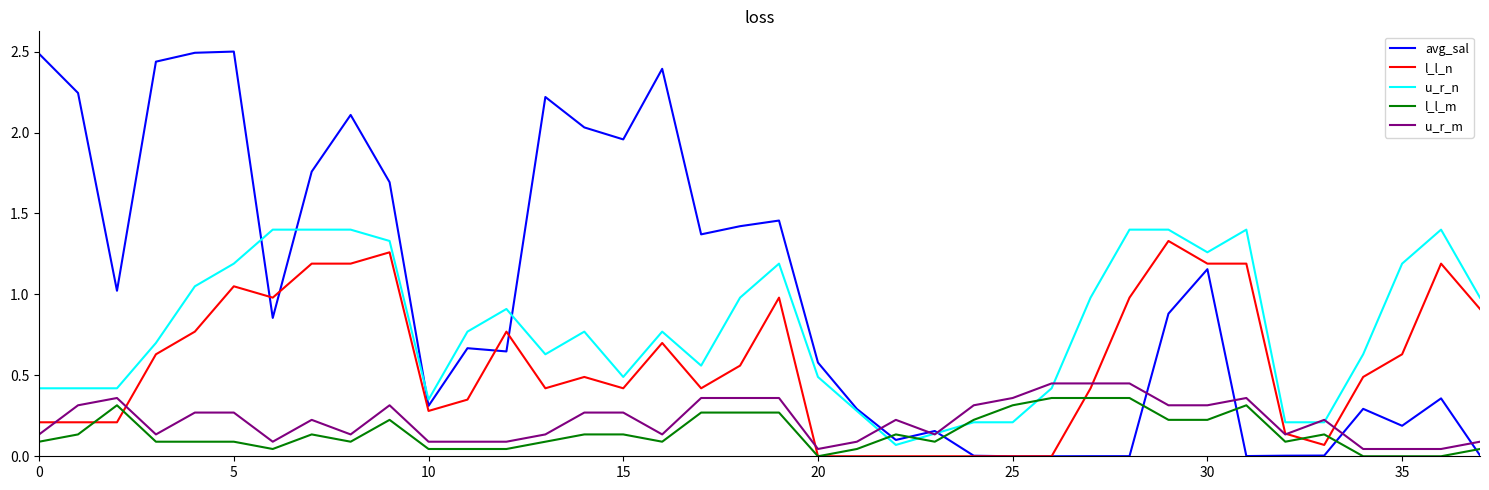

How many lines are shown in the chart?

5